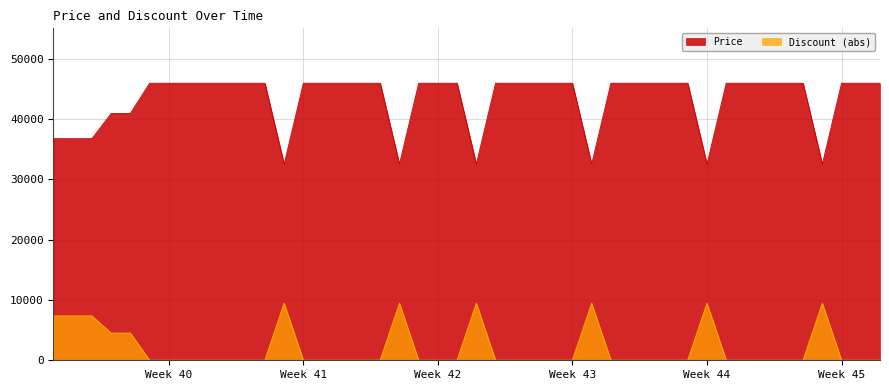

Which series has the largest range (max minus min)?

Price